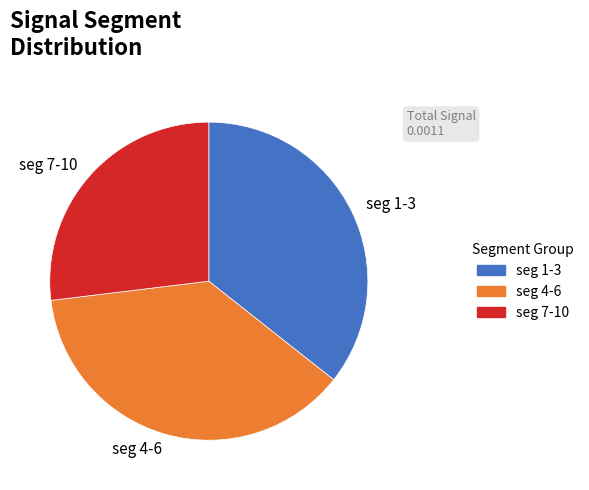

Is it true that seg 1-3 is 36% of the pie?

True